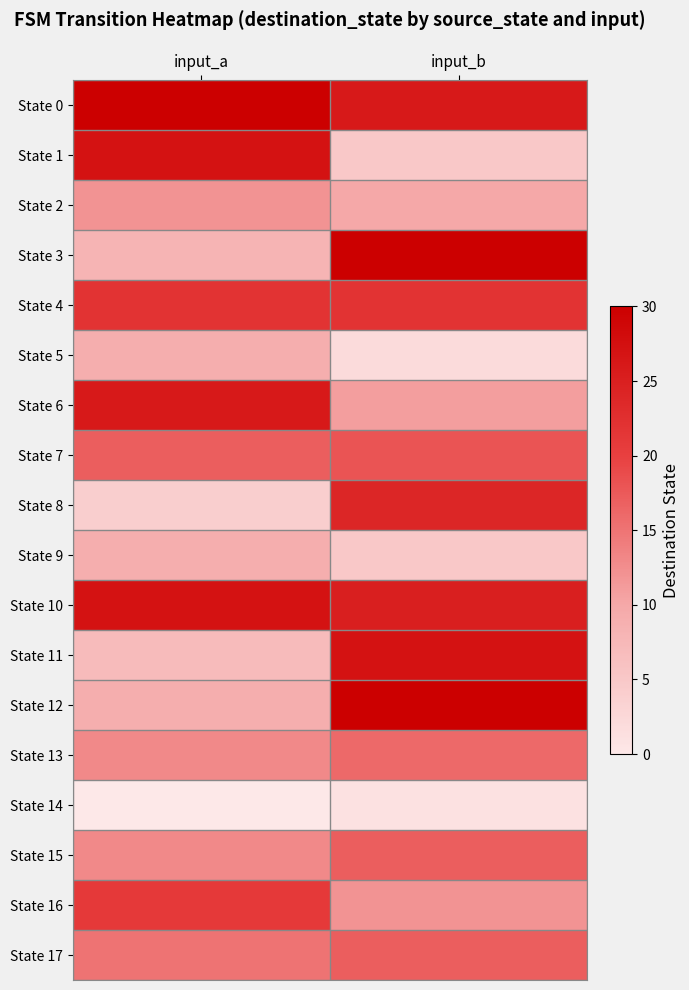

At how many categories does at least one series exceed 13?

2